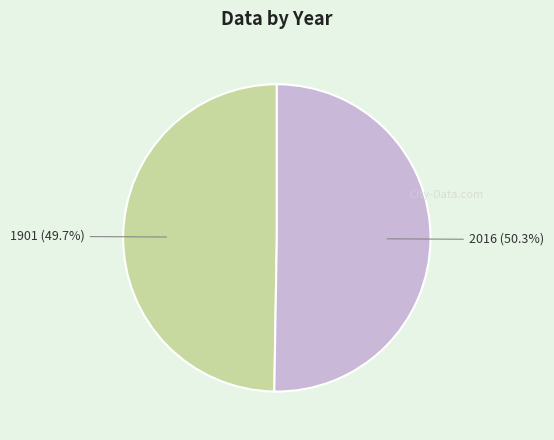

Is there a majority slice in this chart?

Yes